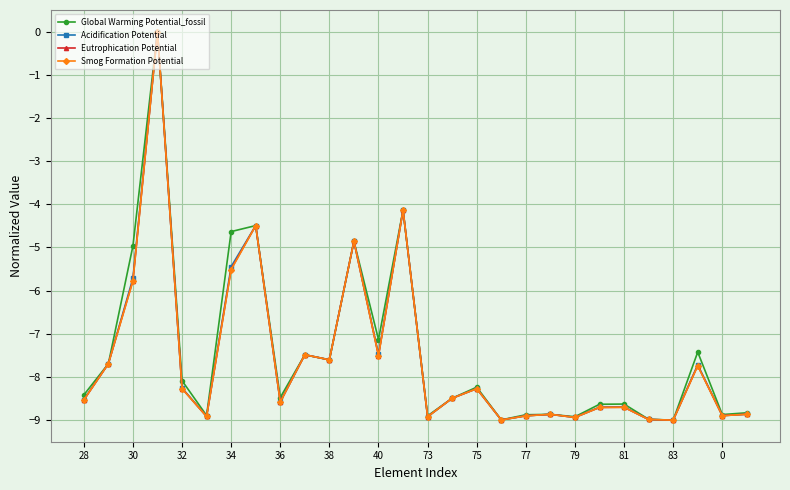

What is the smallest value displayed?

-9.0